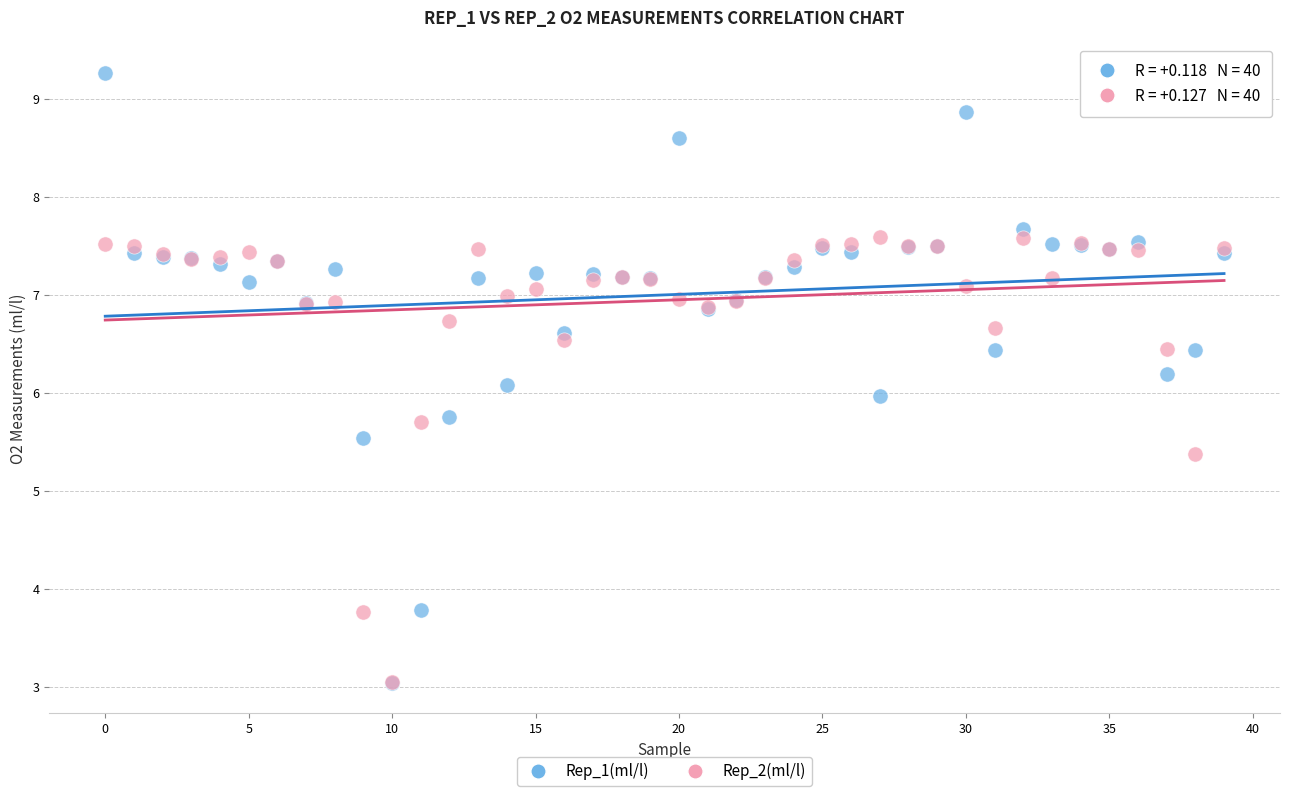

What are all the series names shown in the legend?

Rep_1(ml/l), Rep_2(ml/l)